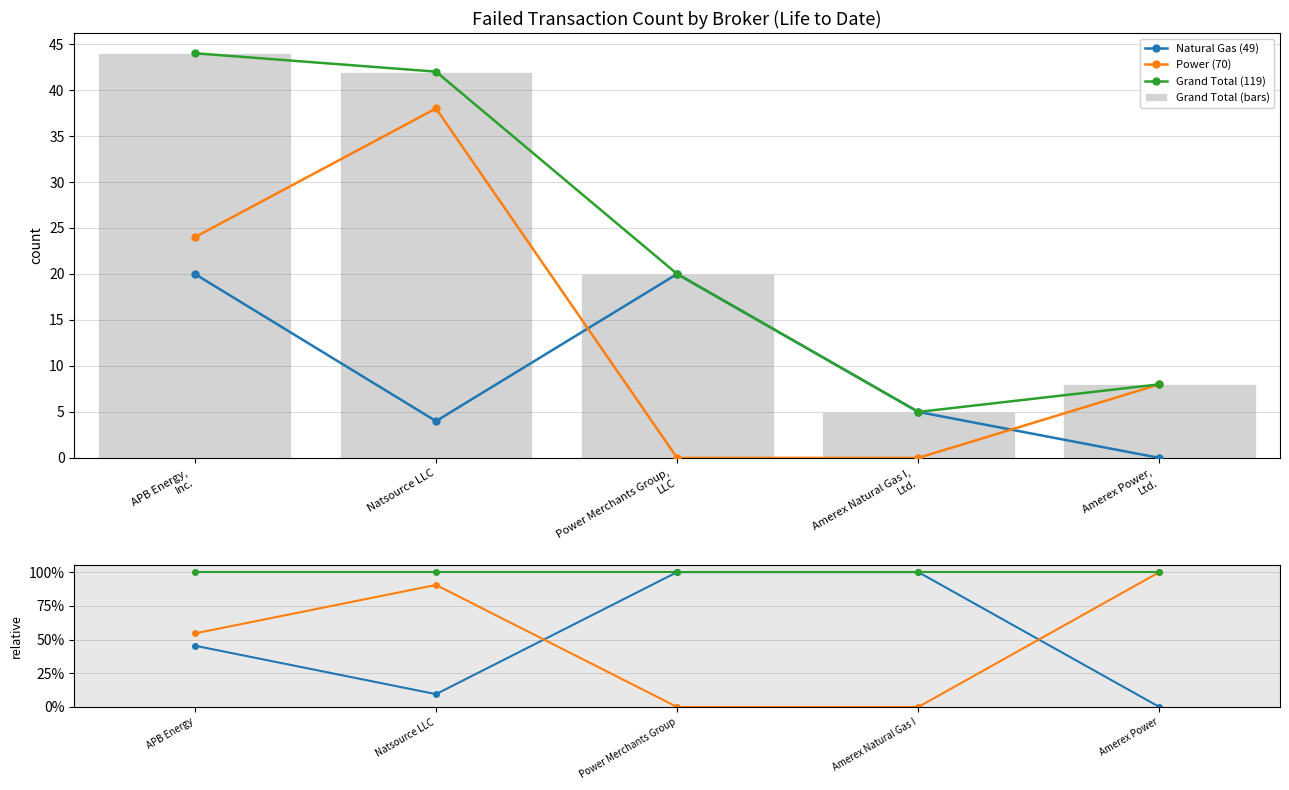

How many data points does each series have?

5